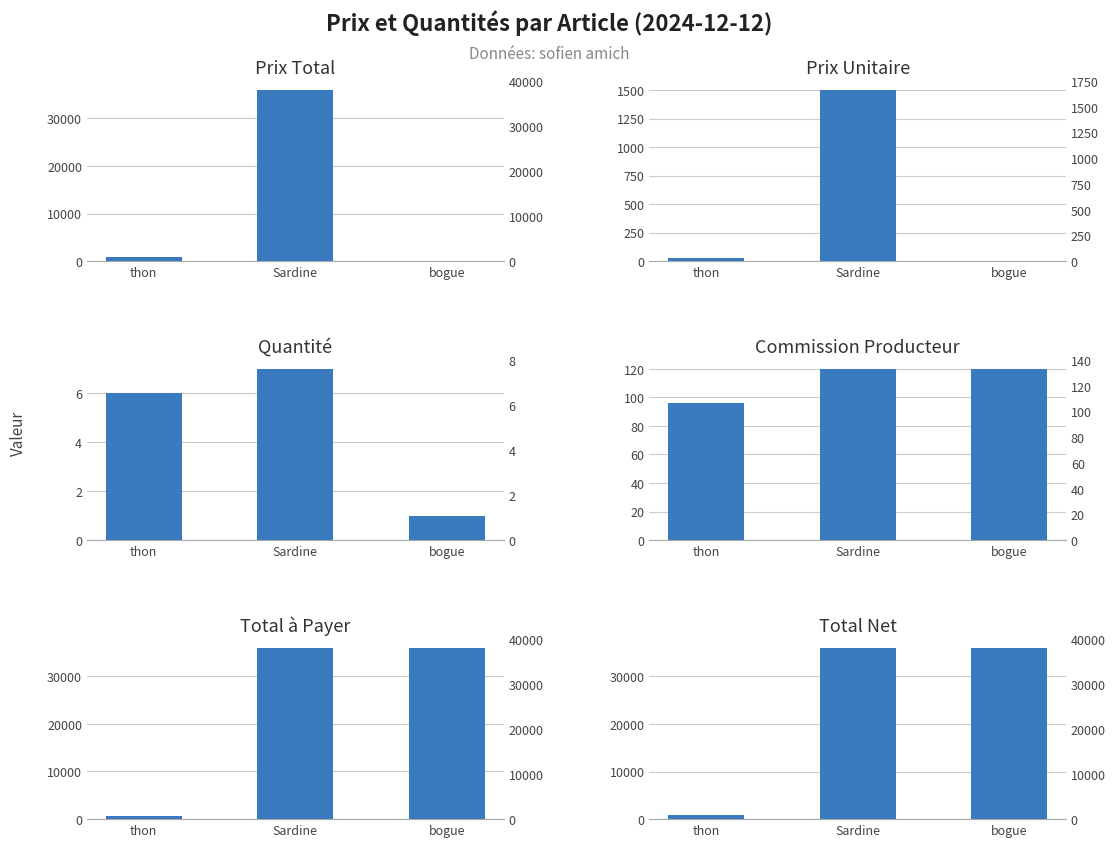

How many bars are there in each group?

6